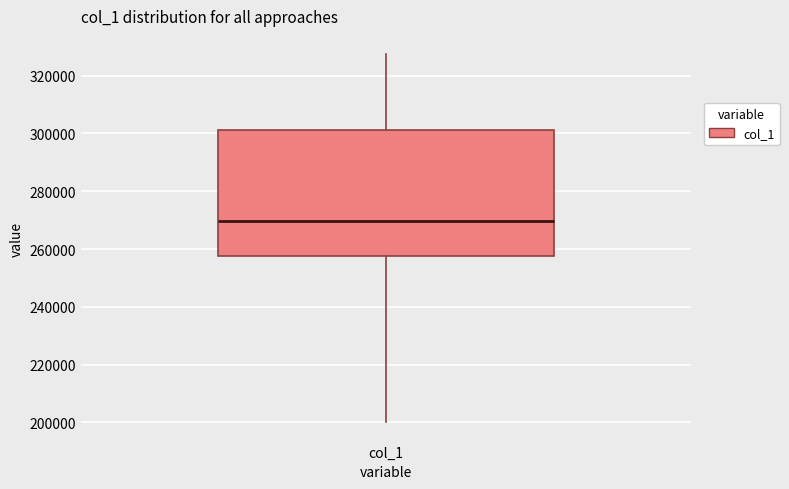

Read this box plot against the y-axis: the position of the median line, the range covered by the box, and the ends of both whiskers. The values are not printed on the chart, so give them approximately, as read against the axis.

median 270000, box 258000 to 302000, whiskers 200000 to 328000